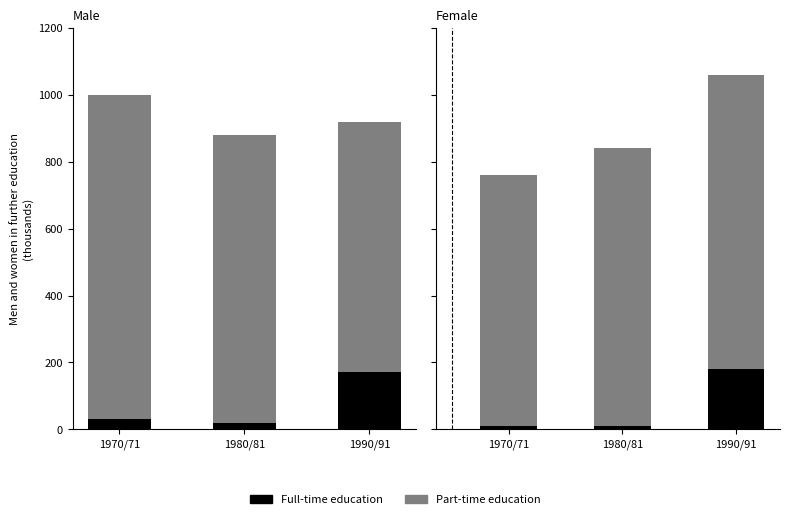

What is the label of the 3rd bar from the right?

1970/71